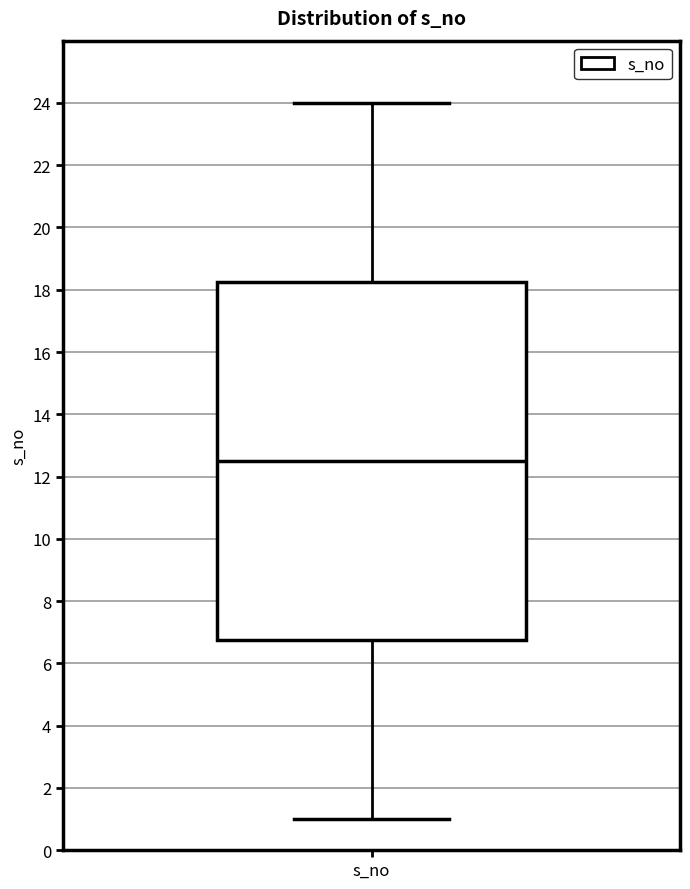

Where is the upper edge of the box for s_no on the y-axis? The values are not printed on the chart, so give them approximately, as read against the axis.

18.2